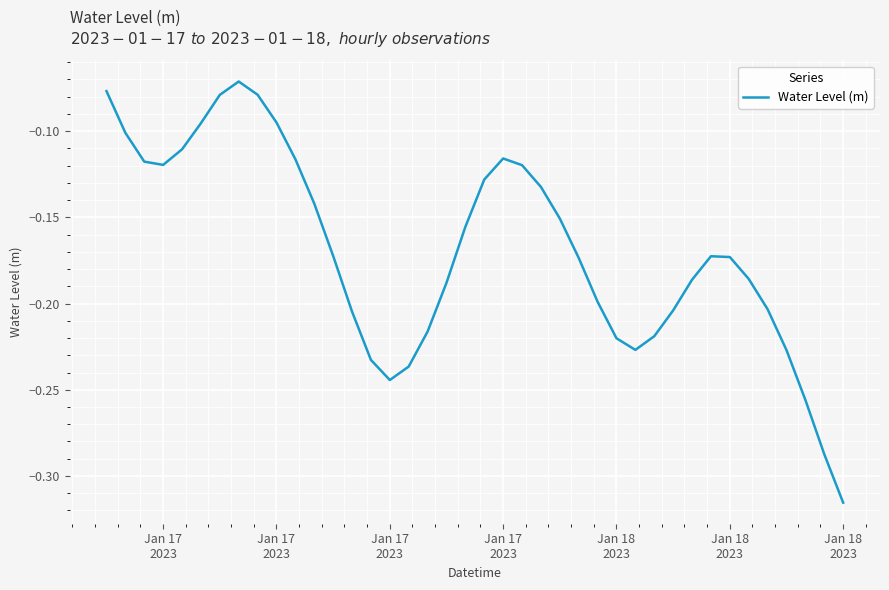

Does the chart have visible grid lines?

Yes